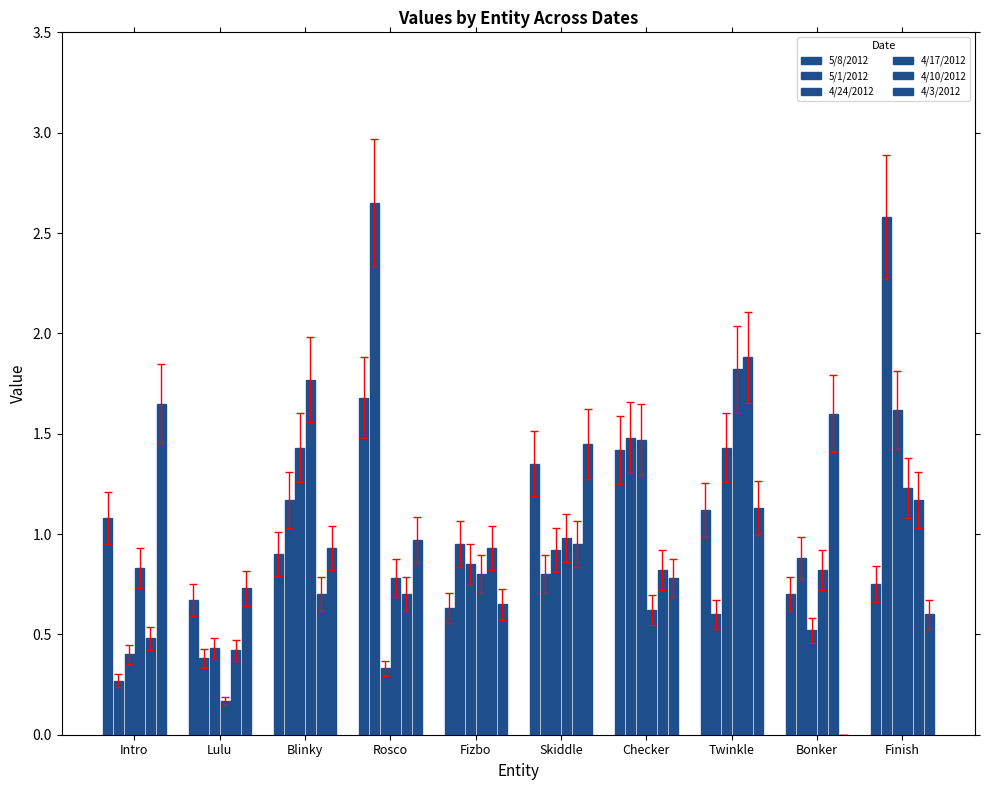

How many groups of bars are there?

10